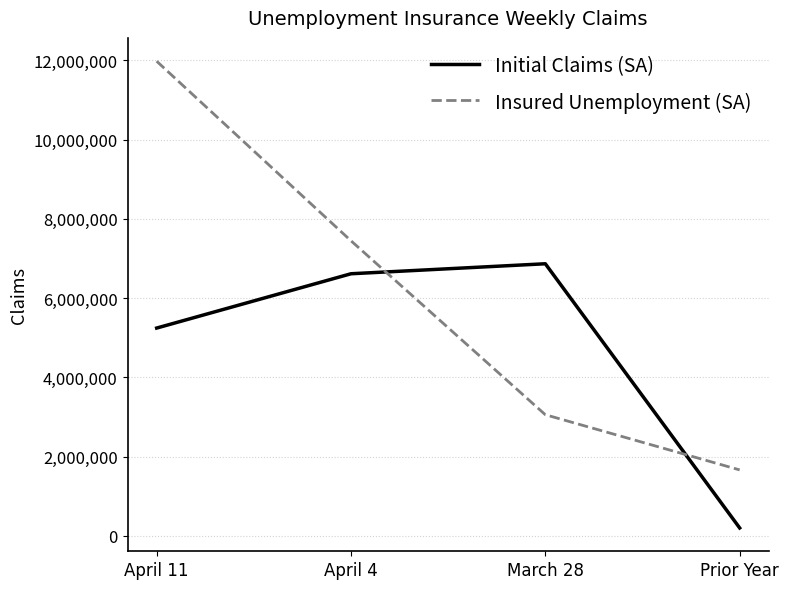

Which series has the largest total across all categories?

Insured Unemployment (SA)